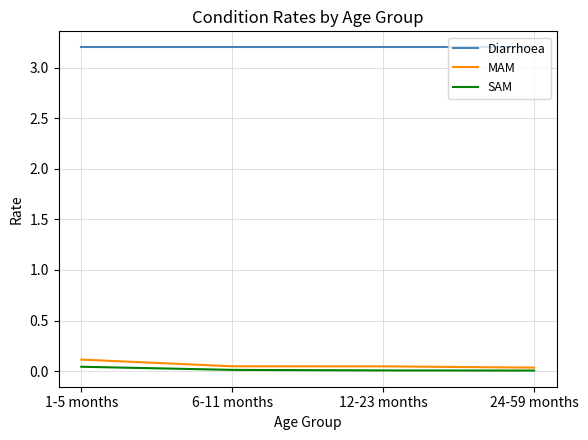

What is the minimum value for Diarrhoea?

3.2